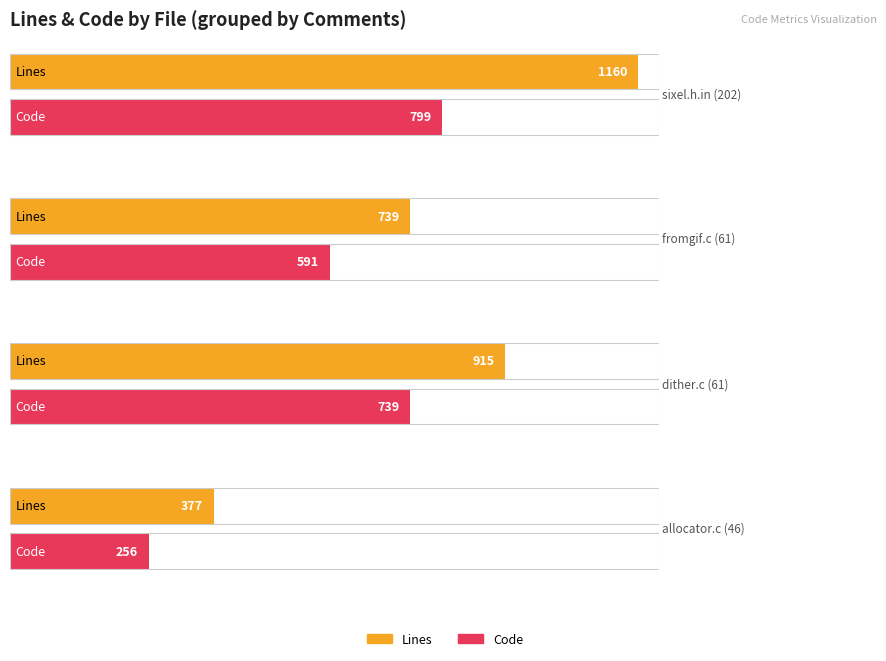

What is the sum of the Lines values at fromgif.c (61) and allocator.c (46)?

1116